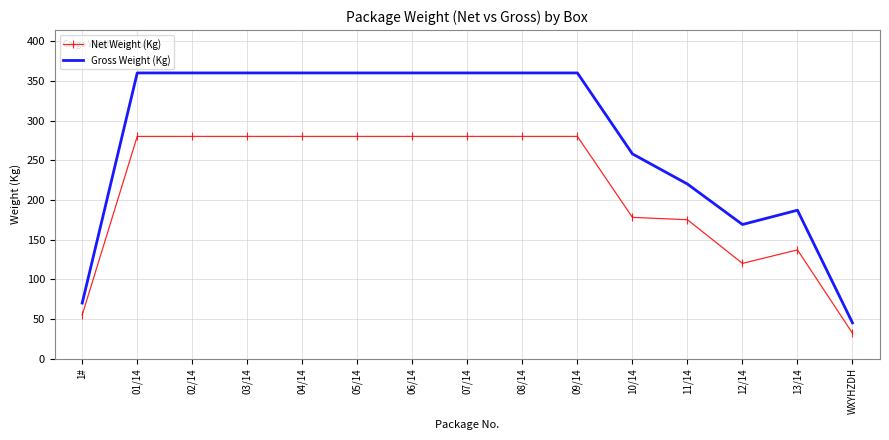

What position from the right is 11/14?

4